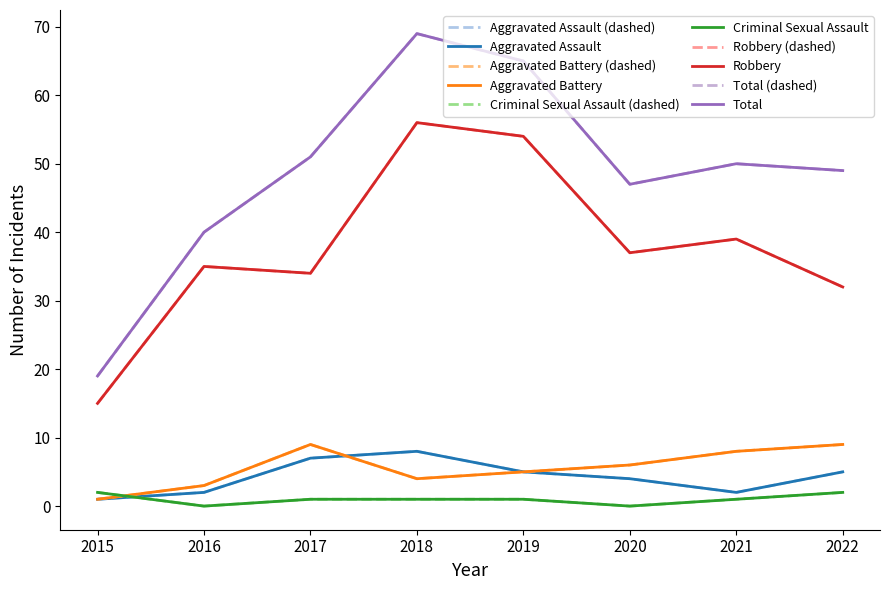

What is the spread (max minus min) of values at 2020?

47